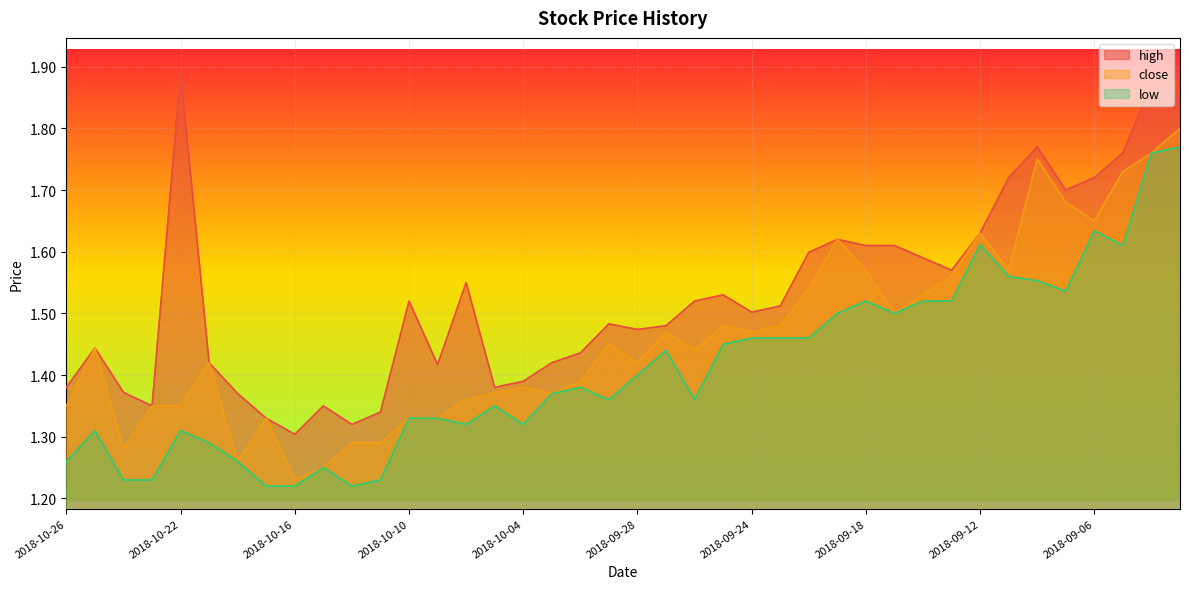

How many close values are between 1 and 2?

40